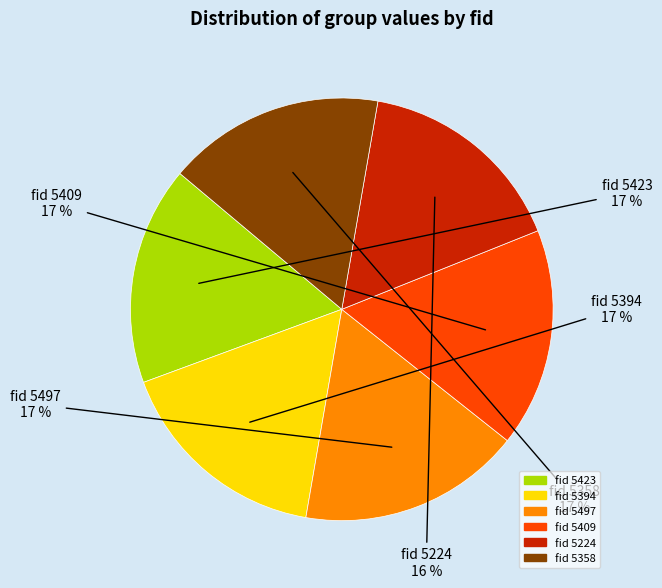

Does any single category account for the majority?

No